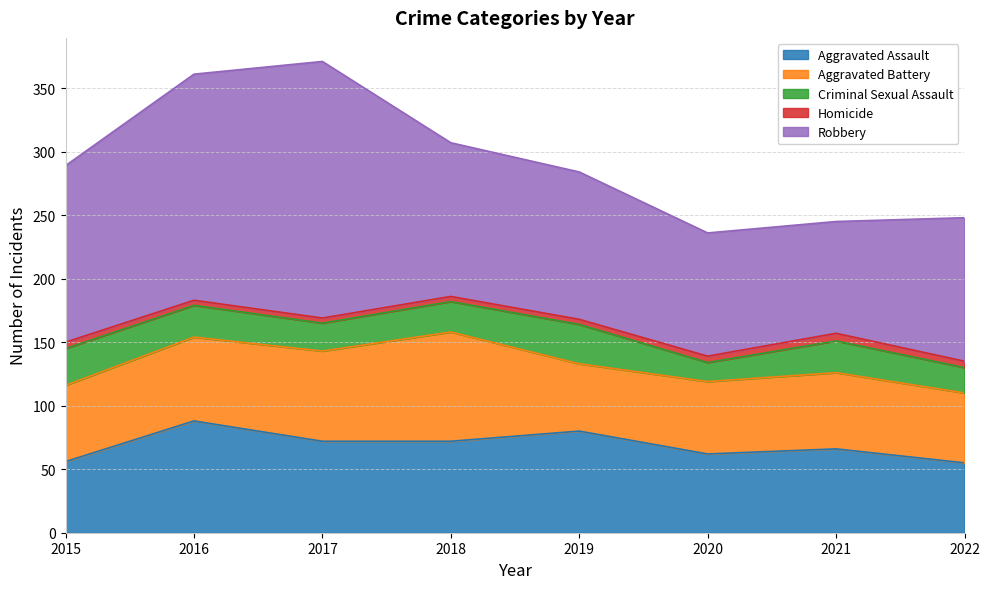

What is the difference between the Homicide values at 2019 and 2021?

2